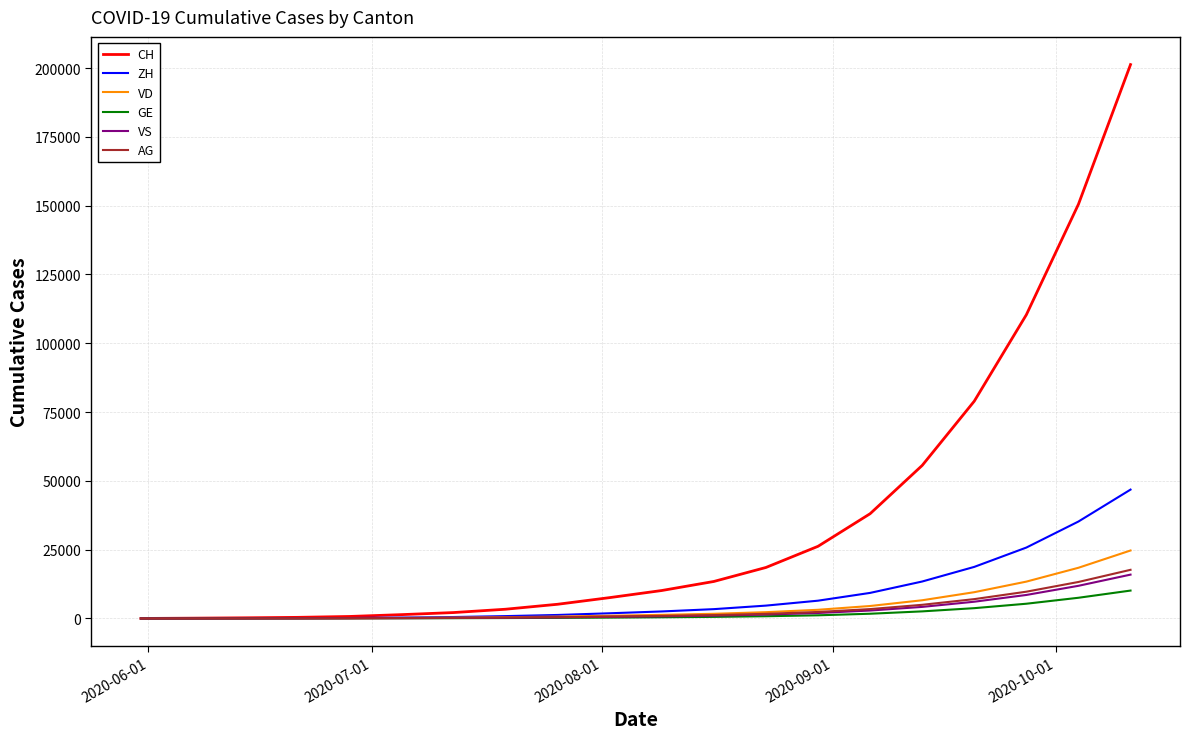

What are all the series names shown in the legend?

CH, ZH, VD, GE, VS, AG